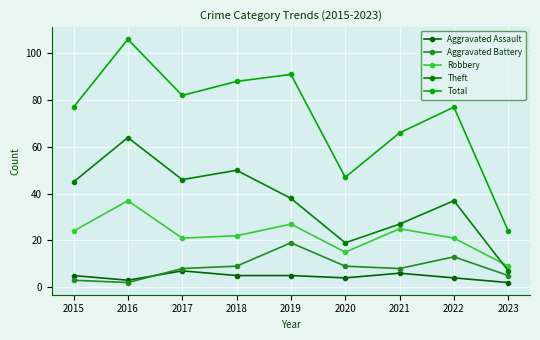

Reading left to right, list all the values displayed in this chart.

Aggravated Assault: 5	3	7	5	5	4	6	4	2
Aggravated Battery: 3	2	8	9	19	9	8	13	5
Robbery: 24	37	21	22	27	15	25	21	9
Theft: 45	64	46	50	38	19	27	37	7
Total: 77	106	82	88	91	47	66	77	24